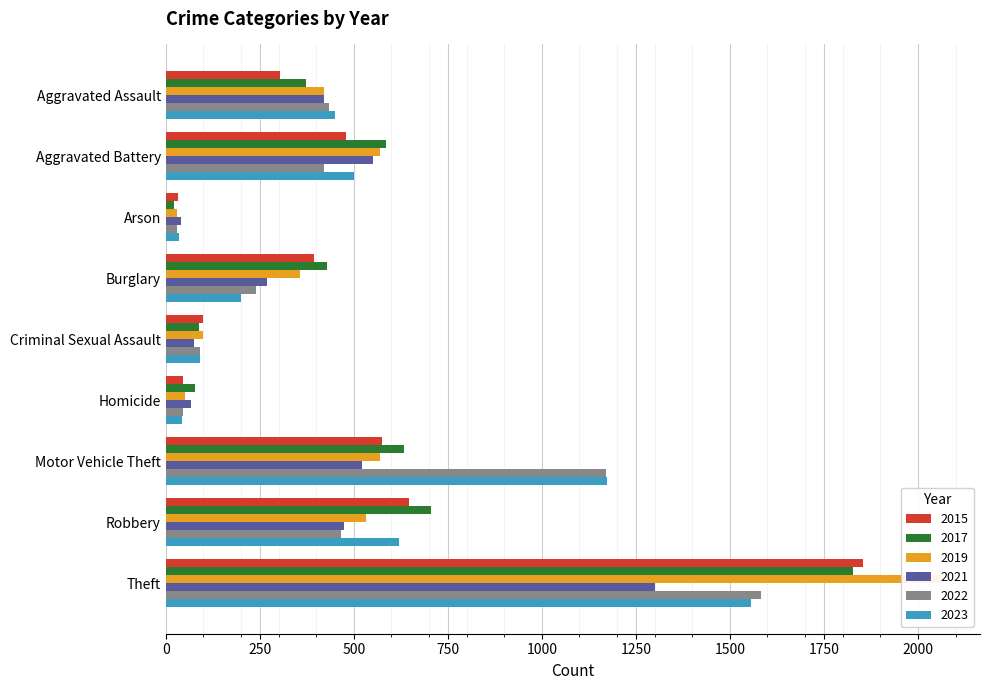

Which has a higher value, Aggravated Assault or Robbery?

Robbery